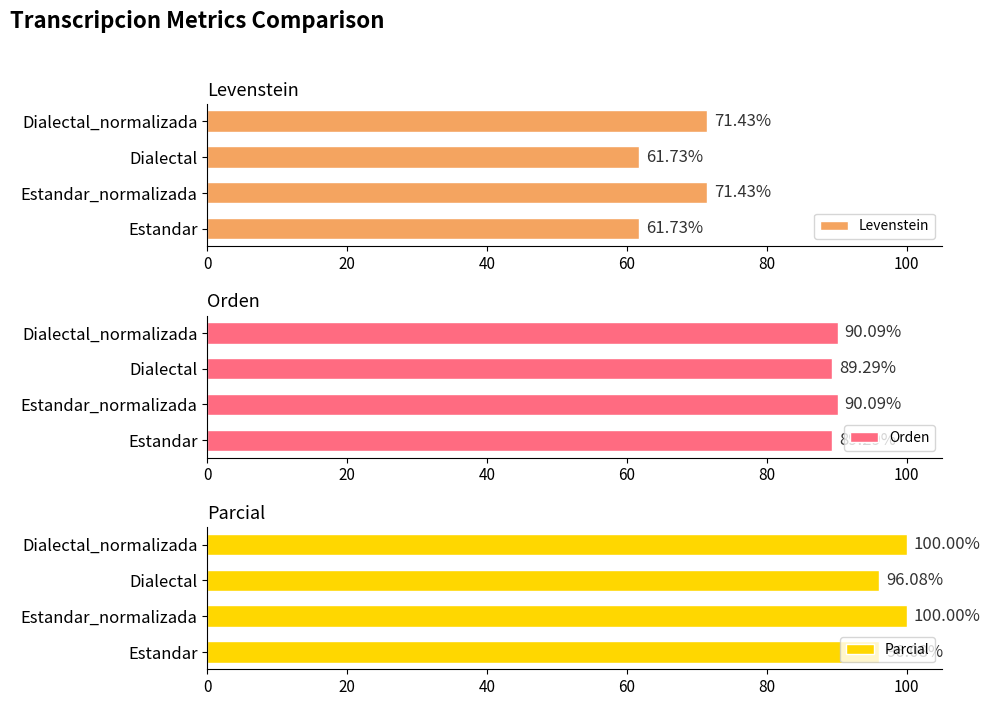

How many data points in Levenstein are less than 71?

2